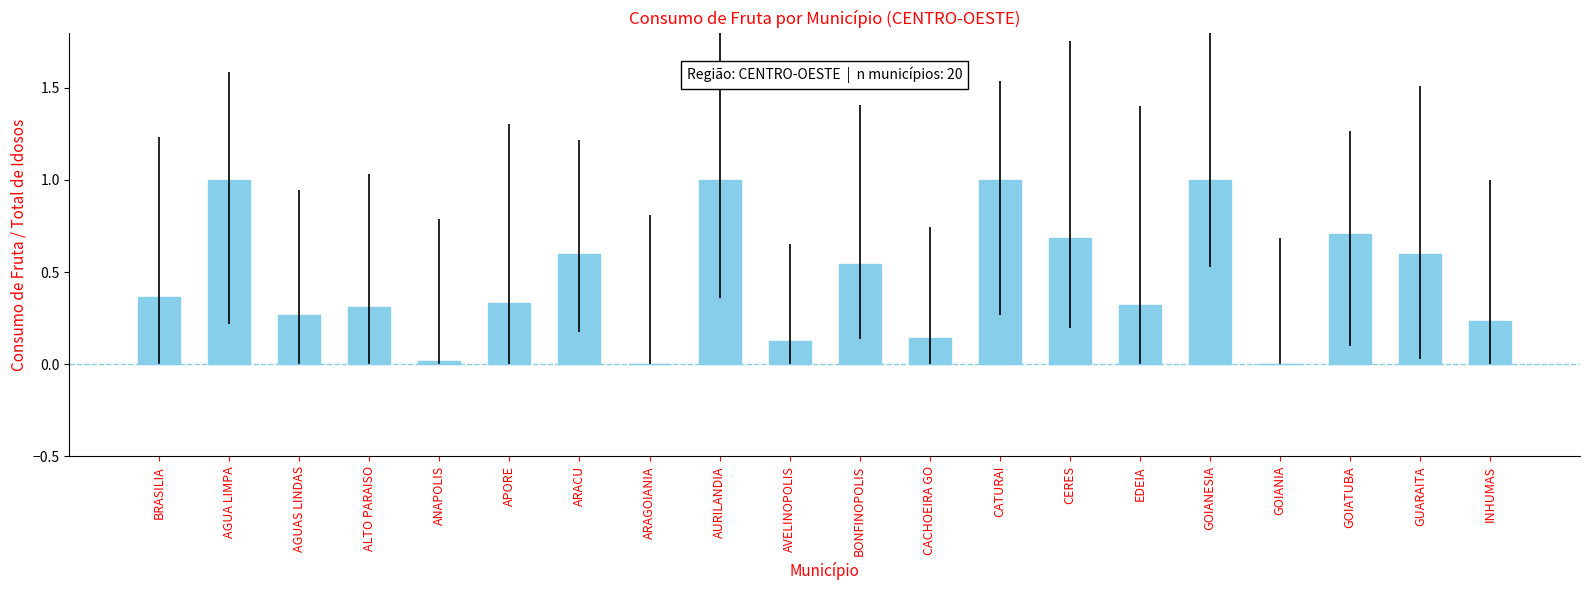

Is it true that the value at ALTO PARAISO is 0.3?

True